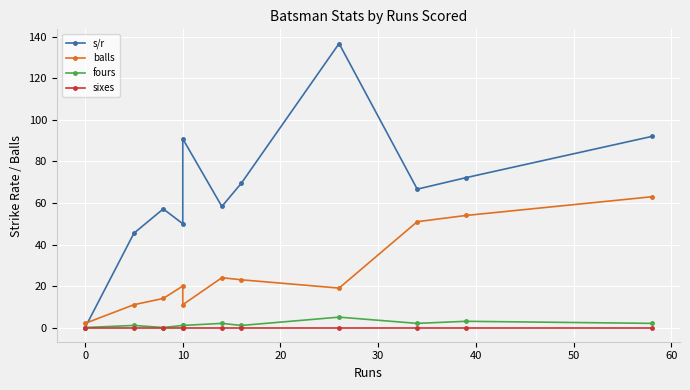

At 10, list the series in order from largest to smallest.

s/r, balls, fours, sixes